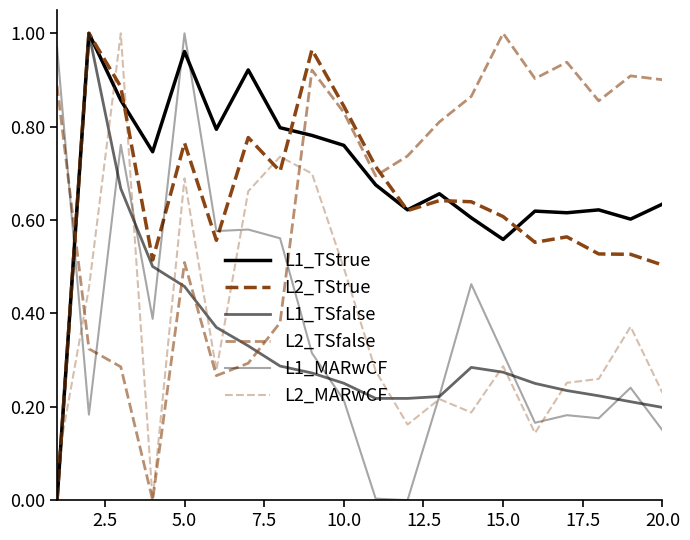

After their last crossing, which series has the higher values: L1_TSfalse or L2_TSfalse?

L2_TSfalse